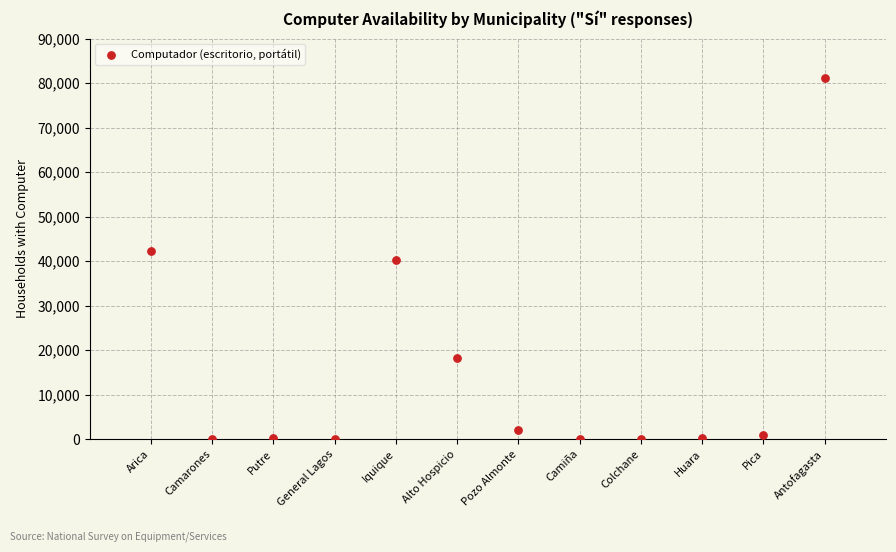

What is the range of X values (max minus min)?

11